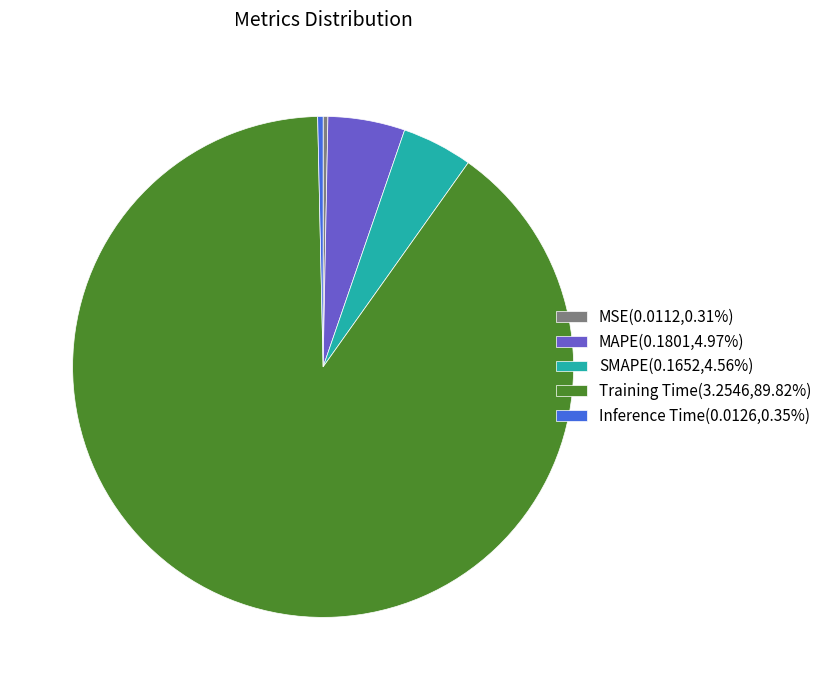

Is the sum of MSE(0.0112,0.31%) and Inference Time(0.0126,0.35%) greater than half?

No